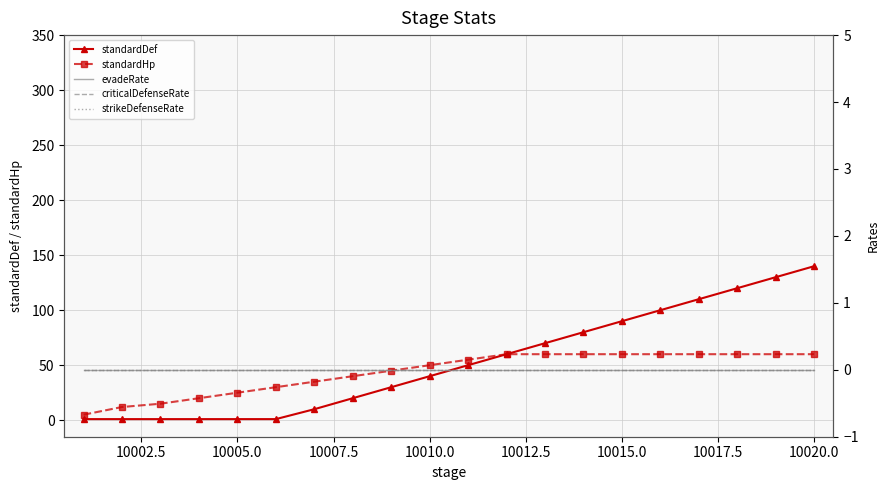

True or false: standardHp has a value of 60 at 10020.0.

True